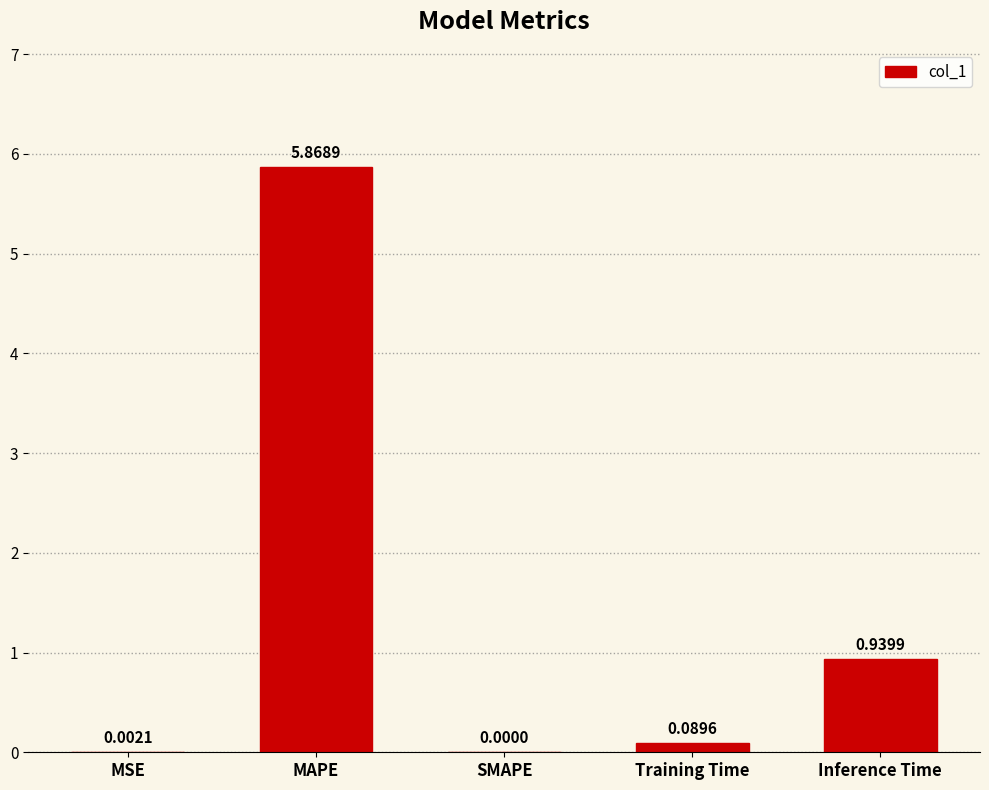

What is the sum of the values at Inference Time and MAPE?

6.8